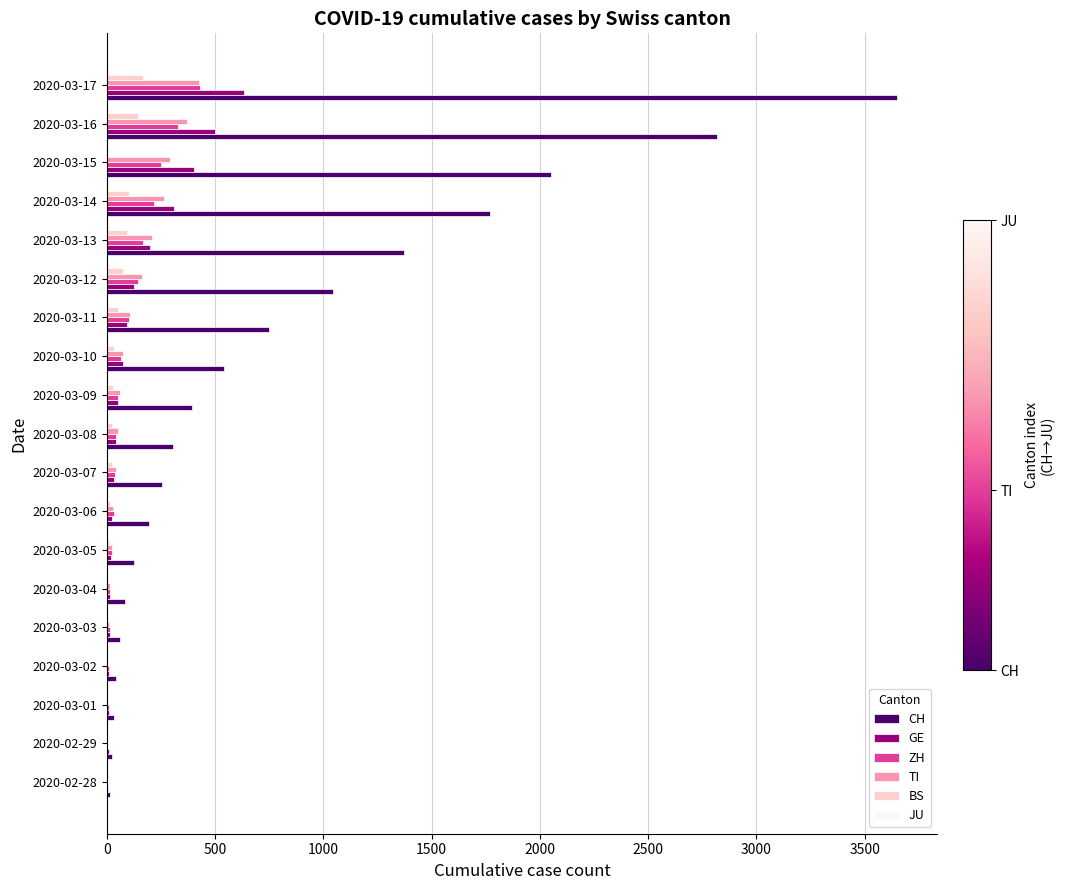

How many distinct data groups are displayed?

6